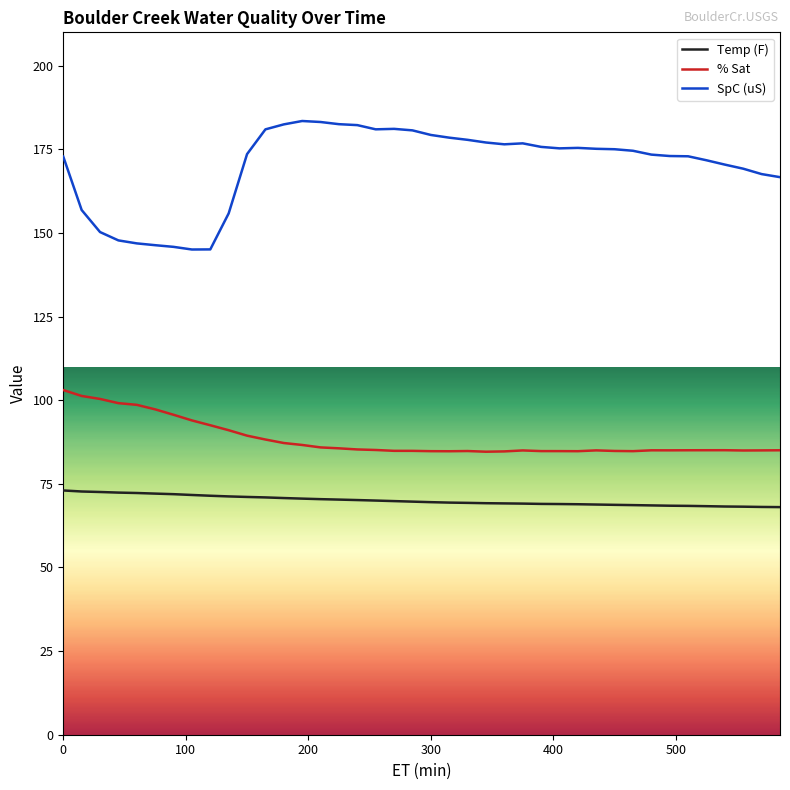

Which series has the largest total across all categories?

SpC (uS)